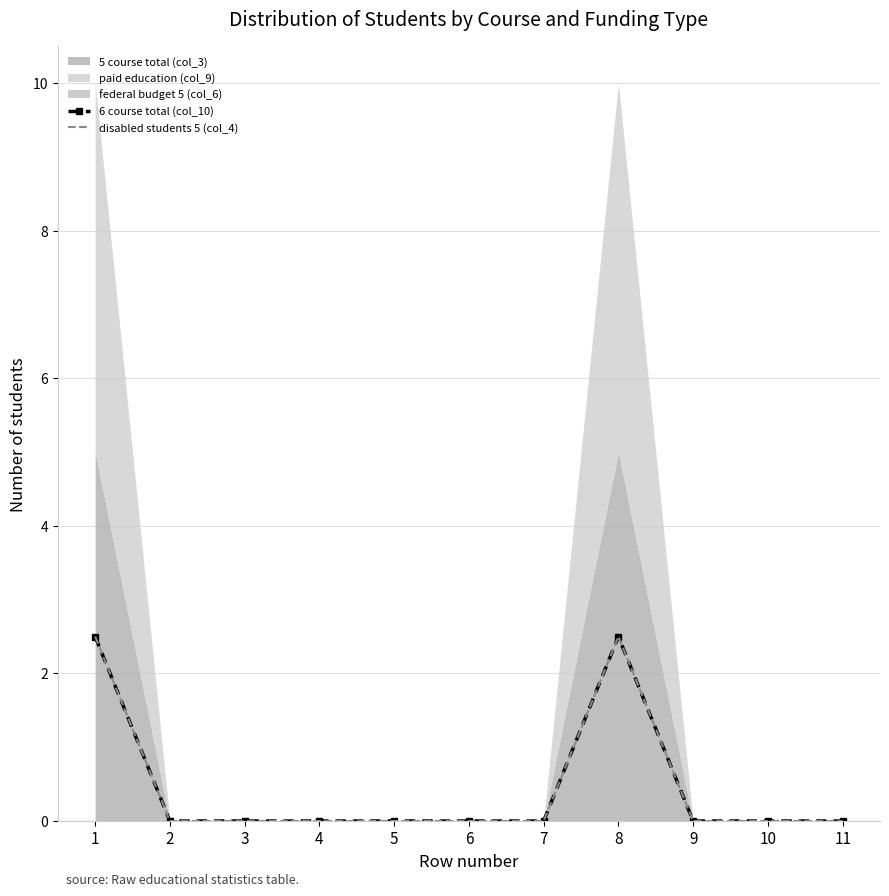

List the labels in order of 6 course total (col_10) value, largest first.

1, 8, 2, 3, 4, 5, 6, 7, 9, 10, 11